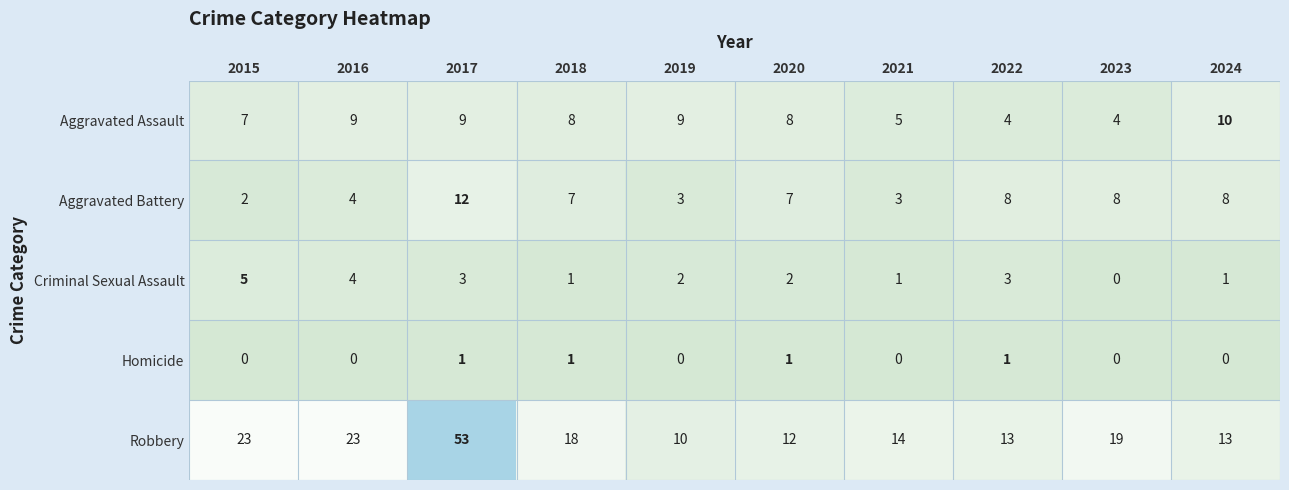

The Homicide series shows 2 at 2020. True or false?

False